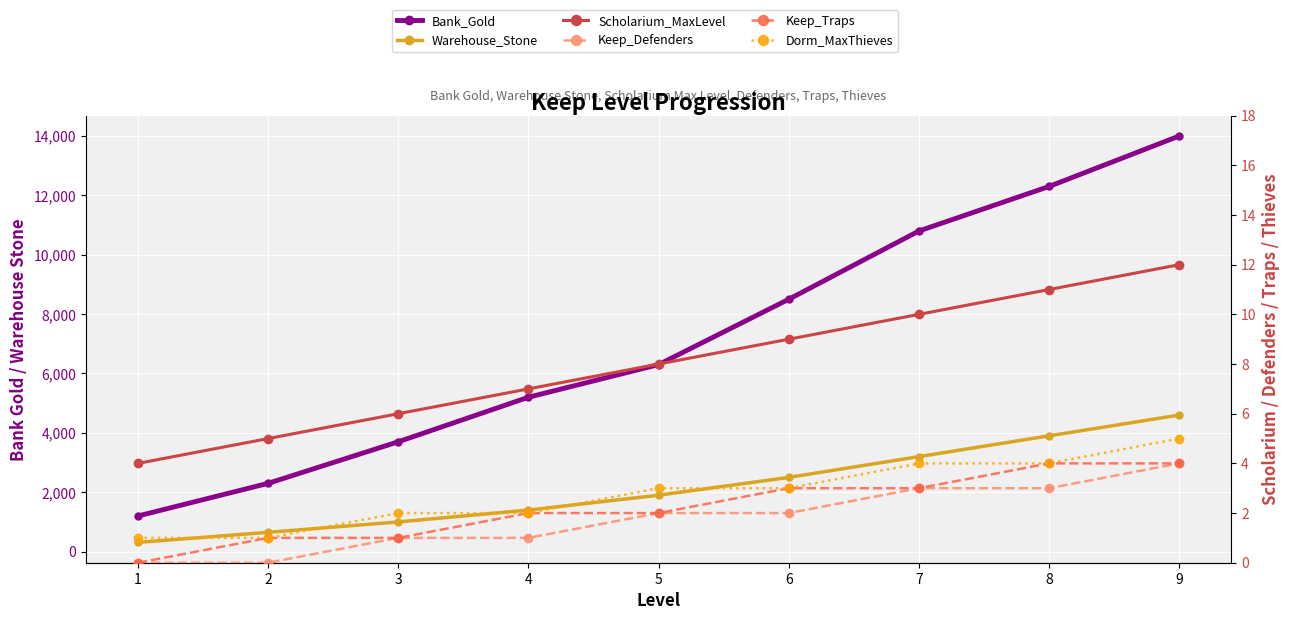

What are all the series names shown in the legend?

Bank_Gold, Warehouse_Stone, Scholarium_MaxLevel, Keep_Defenders, Keep_Traps, Dorm_MaxThieves